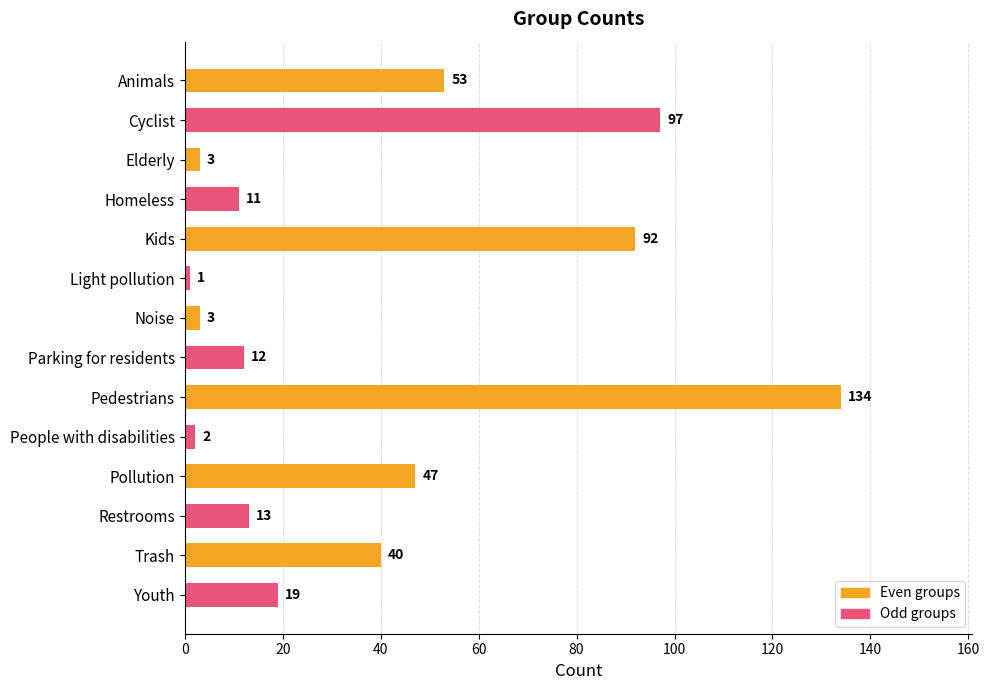

True or false: the data shows 40 at Trash.

True